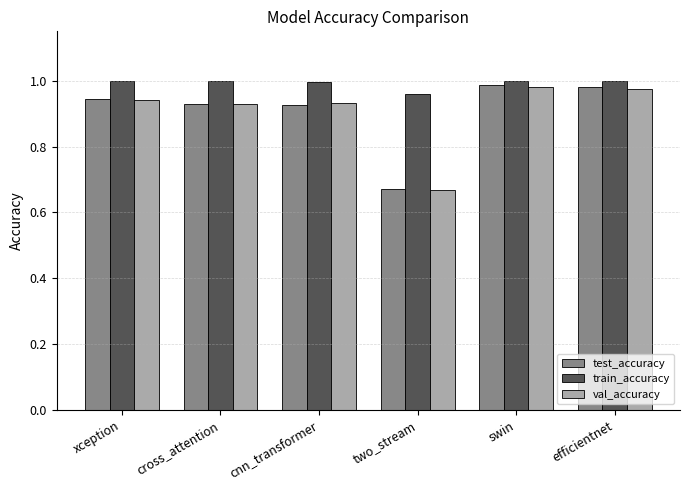

How many distinct data groups are displayed?

3